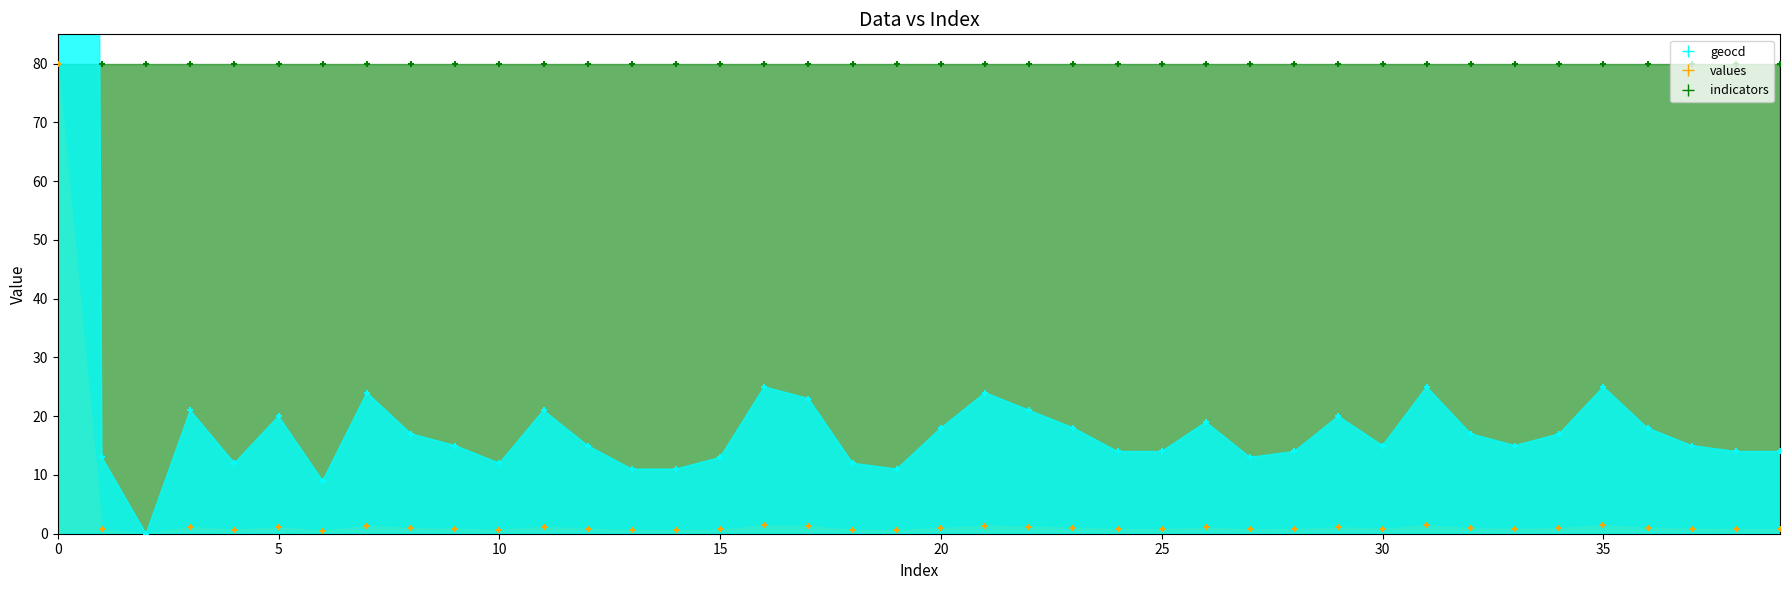

Which series contains the highest Y value?

geocd